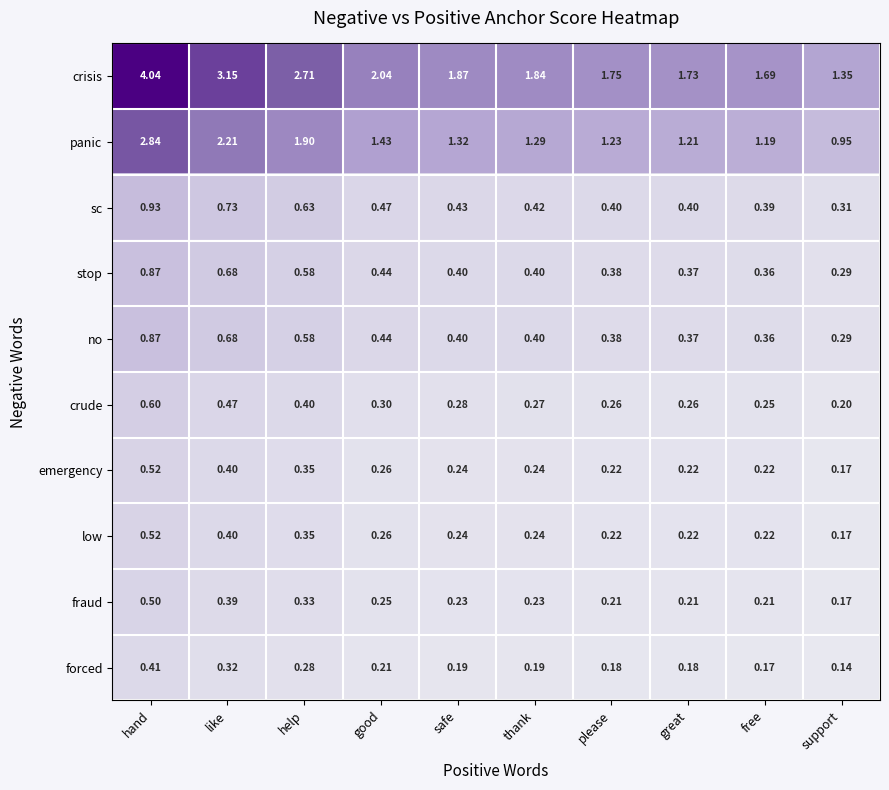

Which category has the lowest value across all series?

support